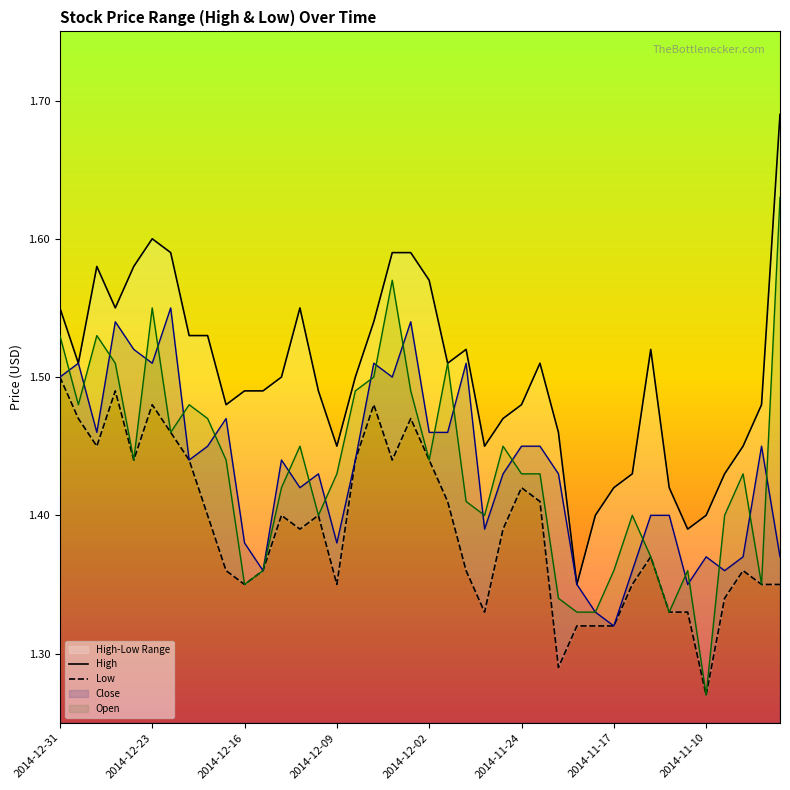

In High, how many points are lower than both neighbors (excluding endpoints)?

8